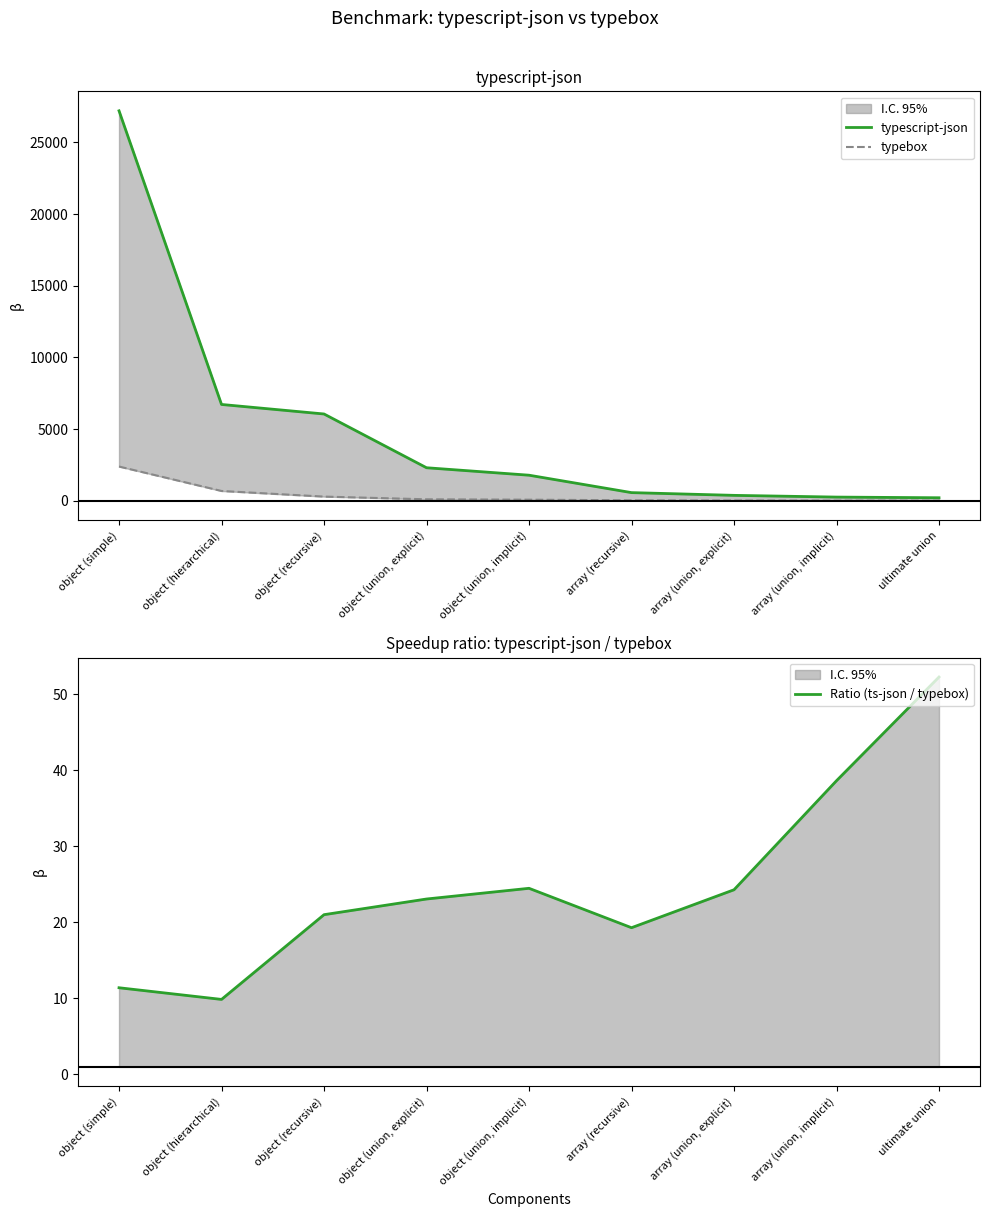

List the labels in order of typescript-json value, smallest first.

ultimate union, array (union, implicit), array (union, explicit), array (recursive), object (union, implicit), object (union, explicit), object (recursive), object (hierarchical), object (simple)